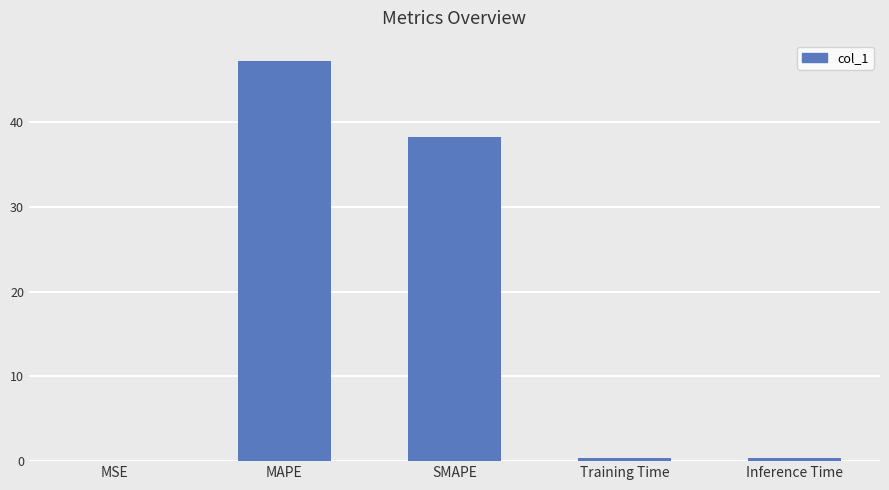

What is the average value?

17.2